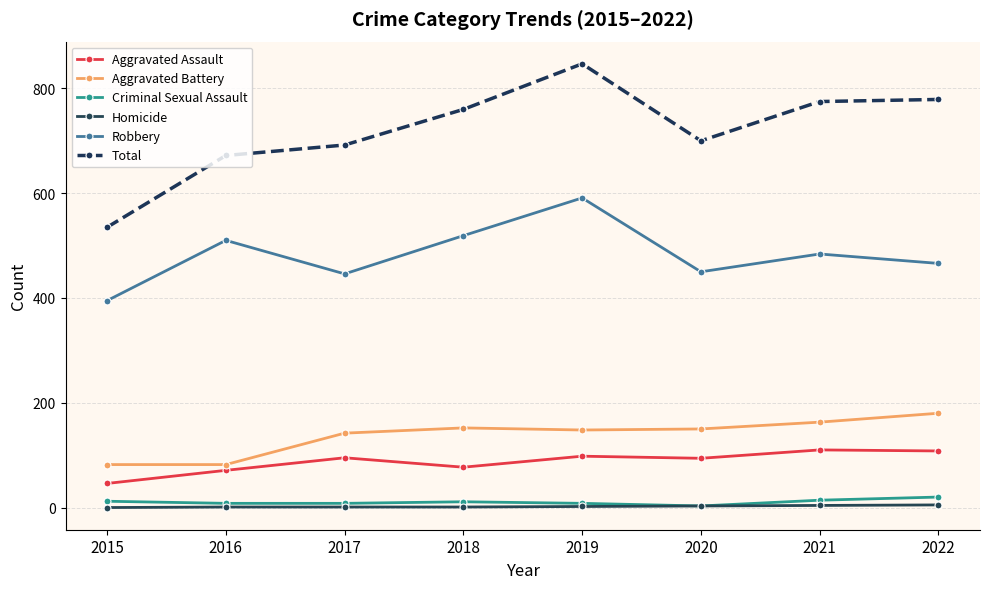

Where is the first local minimum for Aggravated Assault?

2018